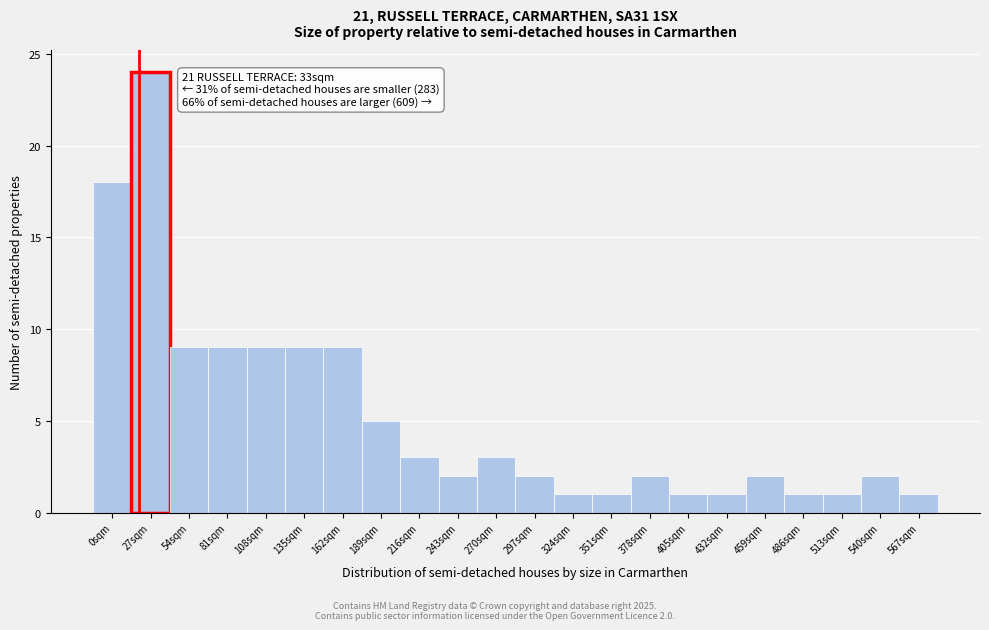

Reading right to left, list all the values displayed in this chart.

1	2	1	1	2	1	1	2	1	1	2	3	2	3	5	9	9	9	9	9	24	18